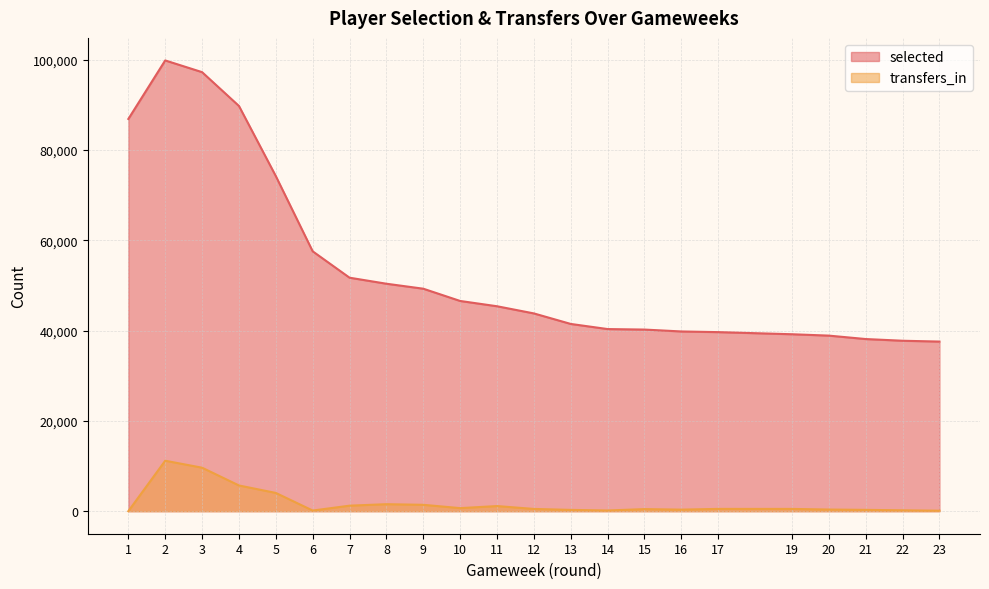

Which category has the highest value across all series?

2